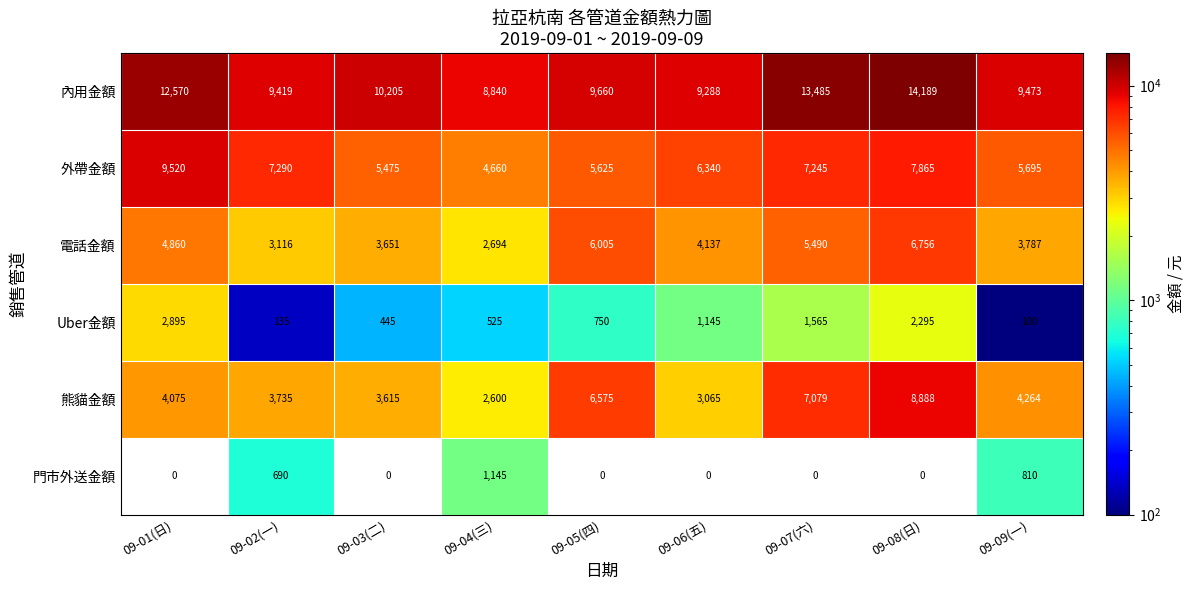

At which category does the chart reach its peak across all series?

09-08(日)